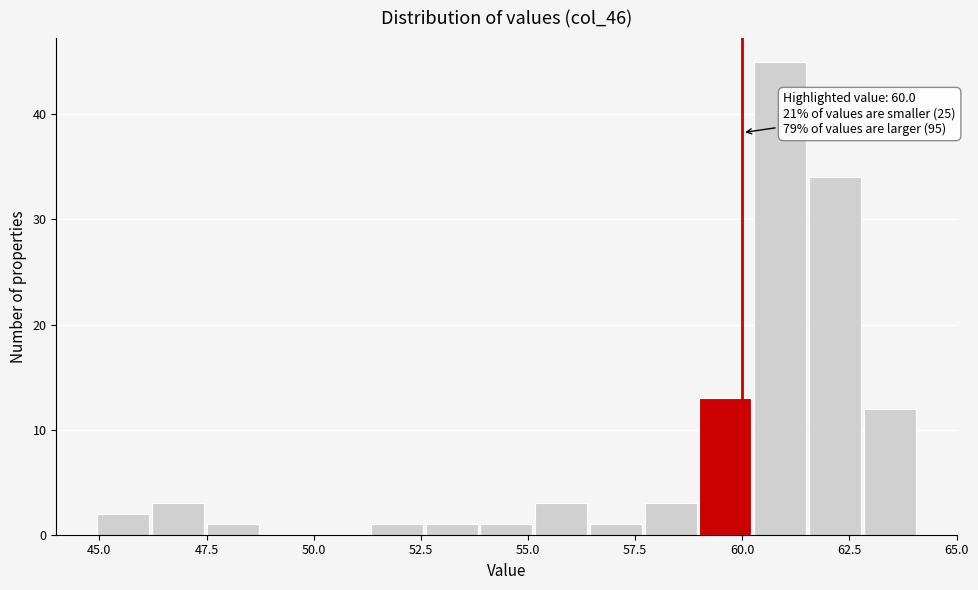

Around what value on the x-axis is the tallest bar? Give the approximate position of its centre, as read against the axis.

61.0